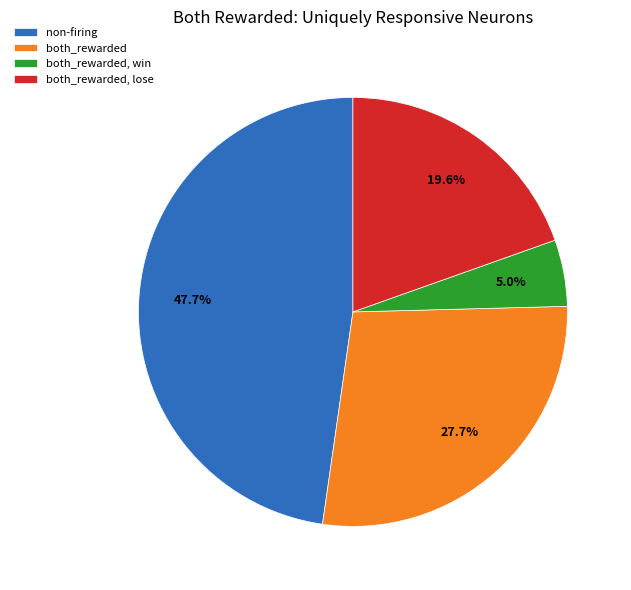

Combined, what portion of the pie is non-firing and both_rewarded, lose?

67.3%